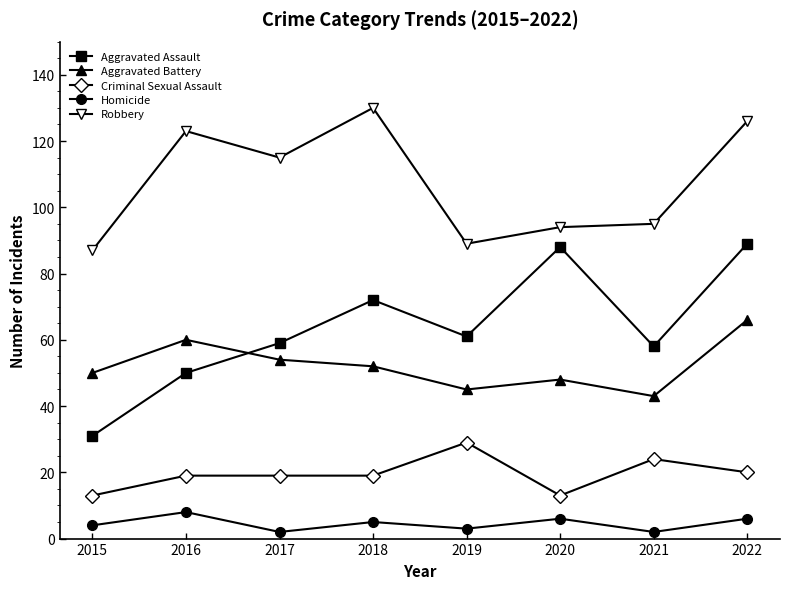

At 2021, list the series in order from largest to smallest.

Robbery, Aggravated Assault, Aggravated Battery, Criminal Sexual Assault, Homicide